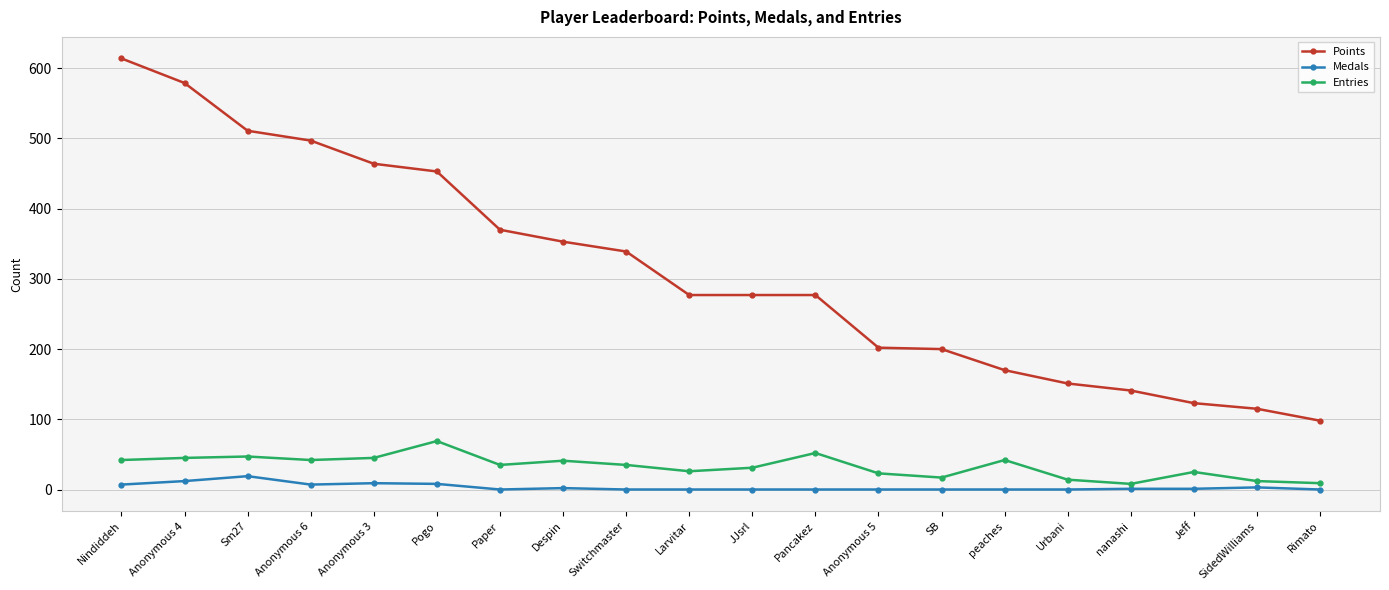

At which label is Points closest to 356?

Despin